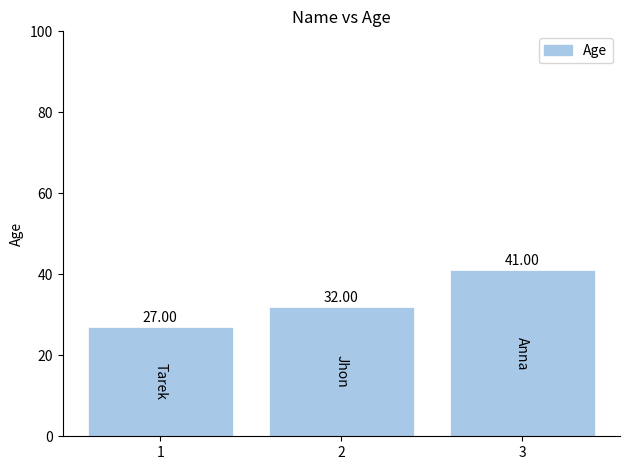

What is the sum of the values at 1 and 2?

59